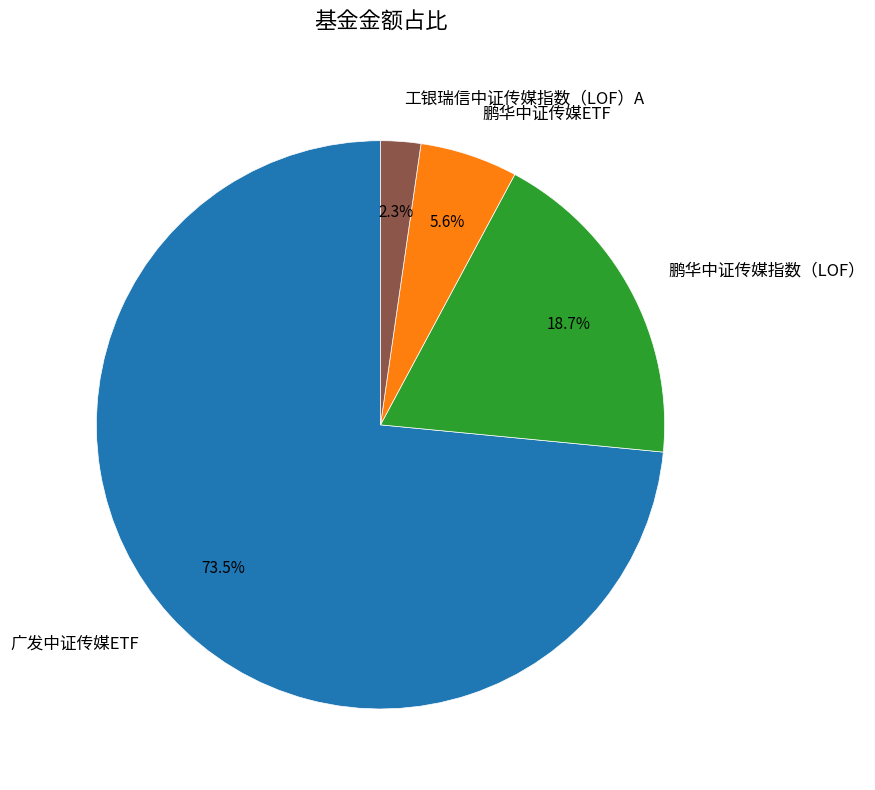

Is 鹏华中证传媒指数（LOF） the majority of the pie?

No